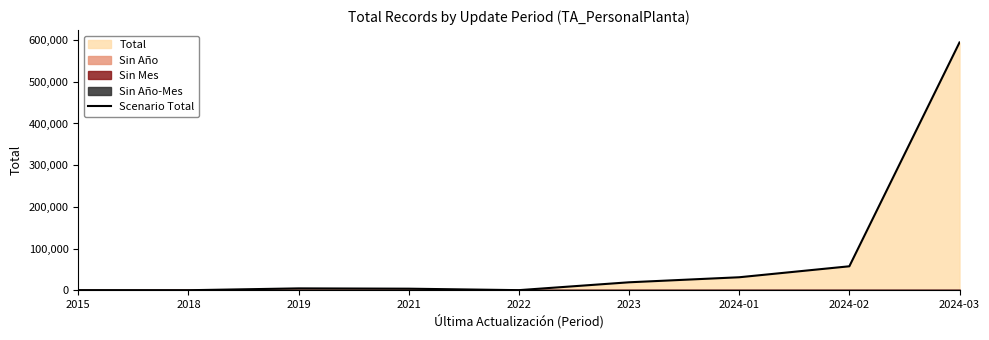

Is it true that the value at 2024-02 is 57547?

True